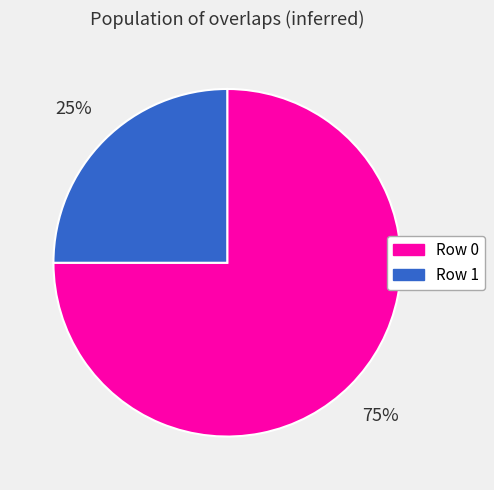

To the nearest percent, what portion does Row 1 represent?

25%